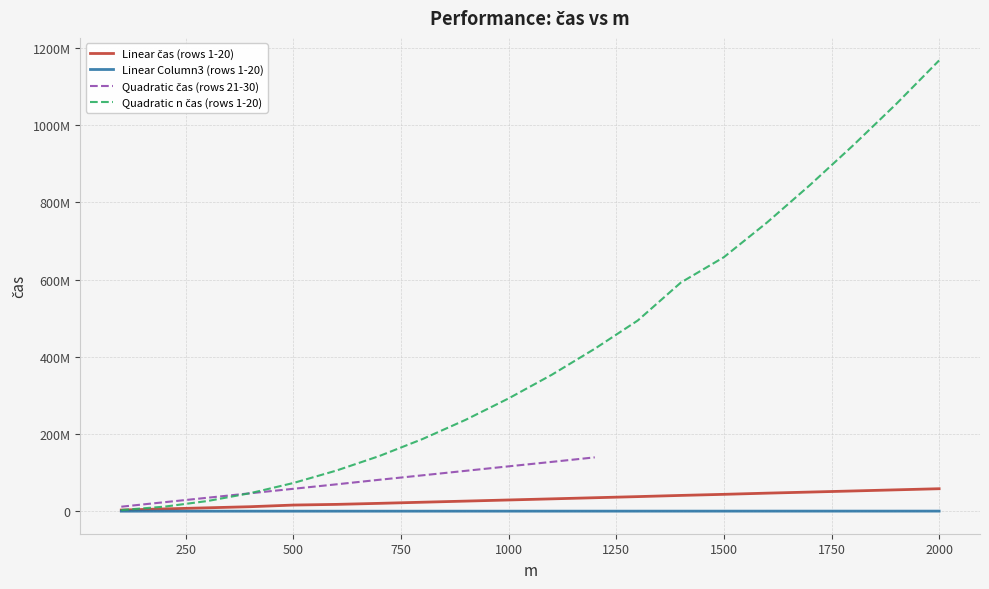

Where is the data nearest to the value 105000?

1000